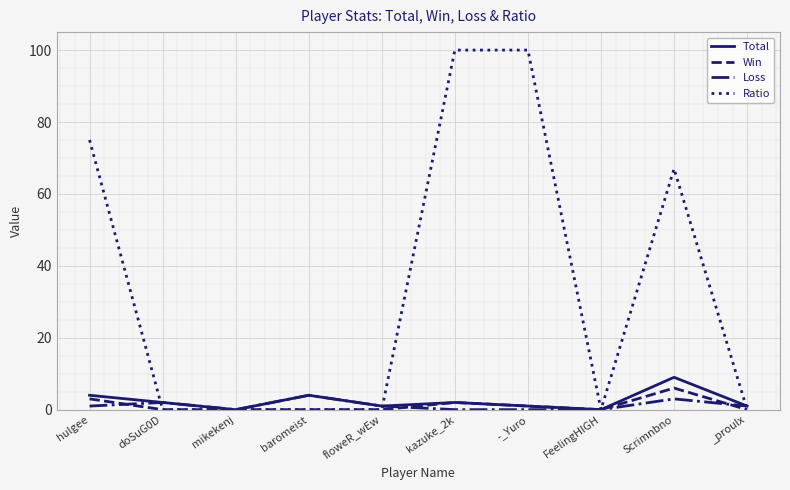

Where is Win nearest to the value 3?

hulgee